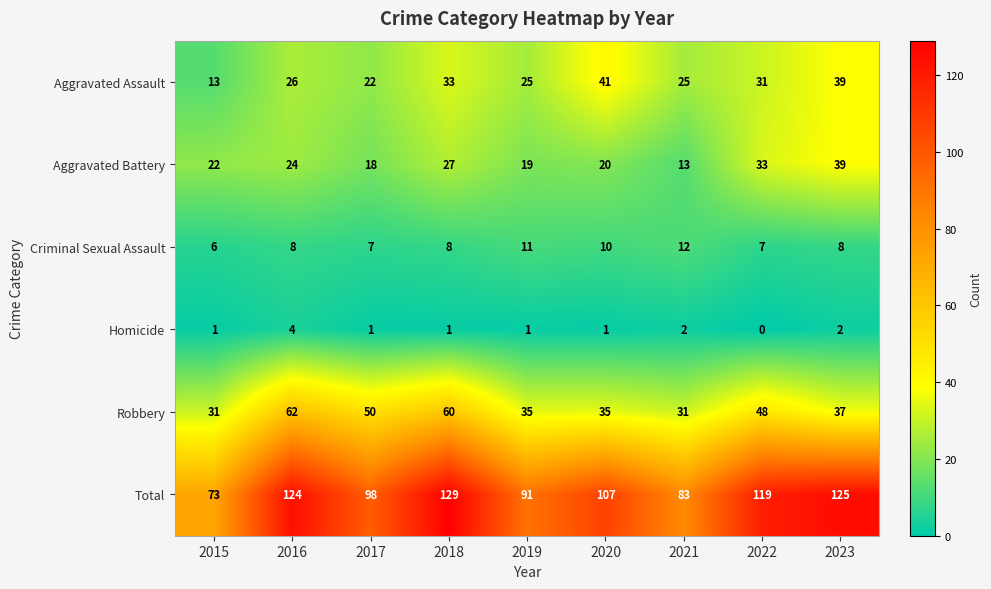

The value of Aggravated Battery at 2016 is 24. True or false?

True